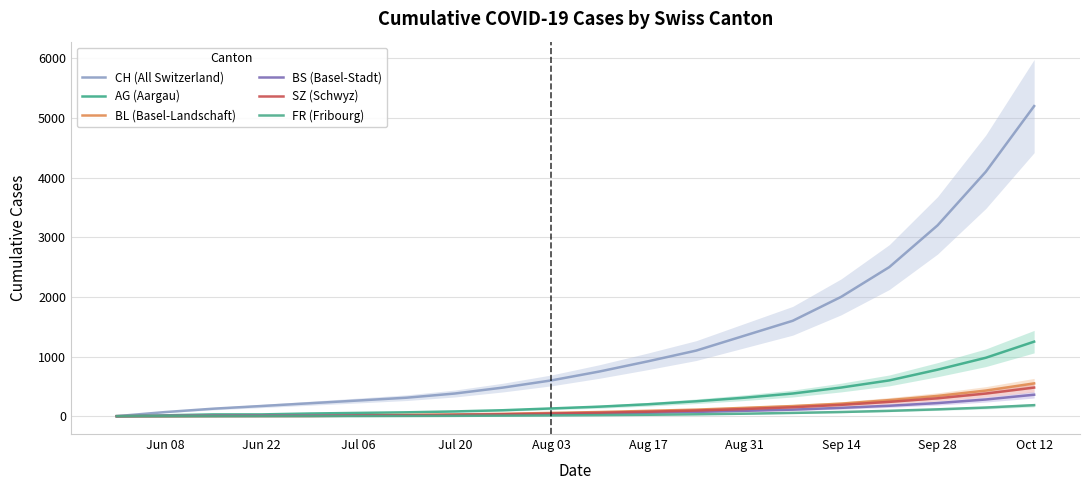

At how many categories does at least one series exceed 1360?

6